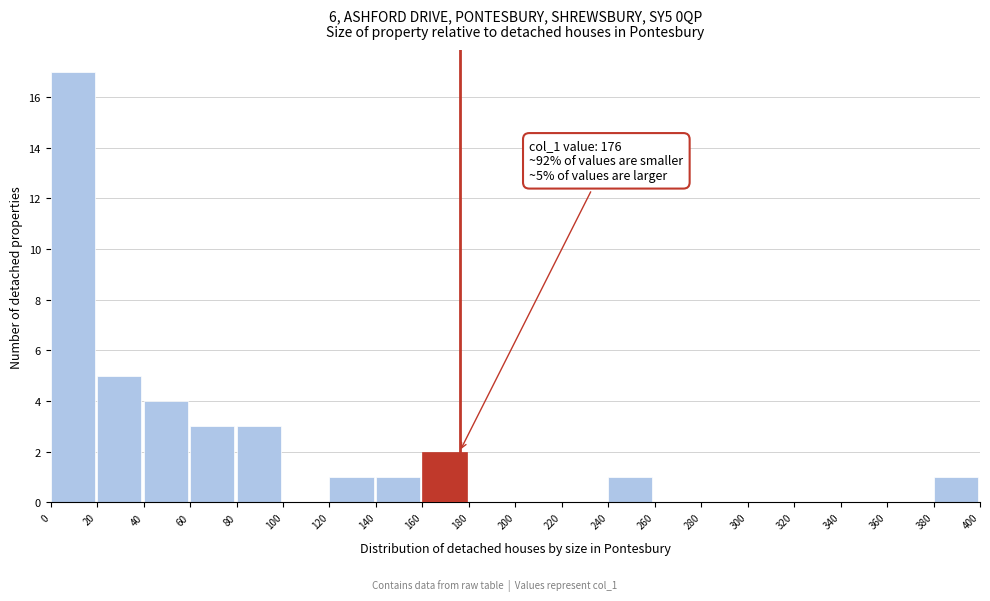

Which range on the x-axis has the tallest bar?

0 to 20